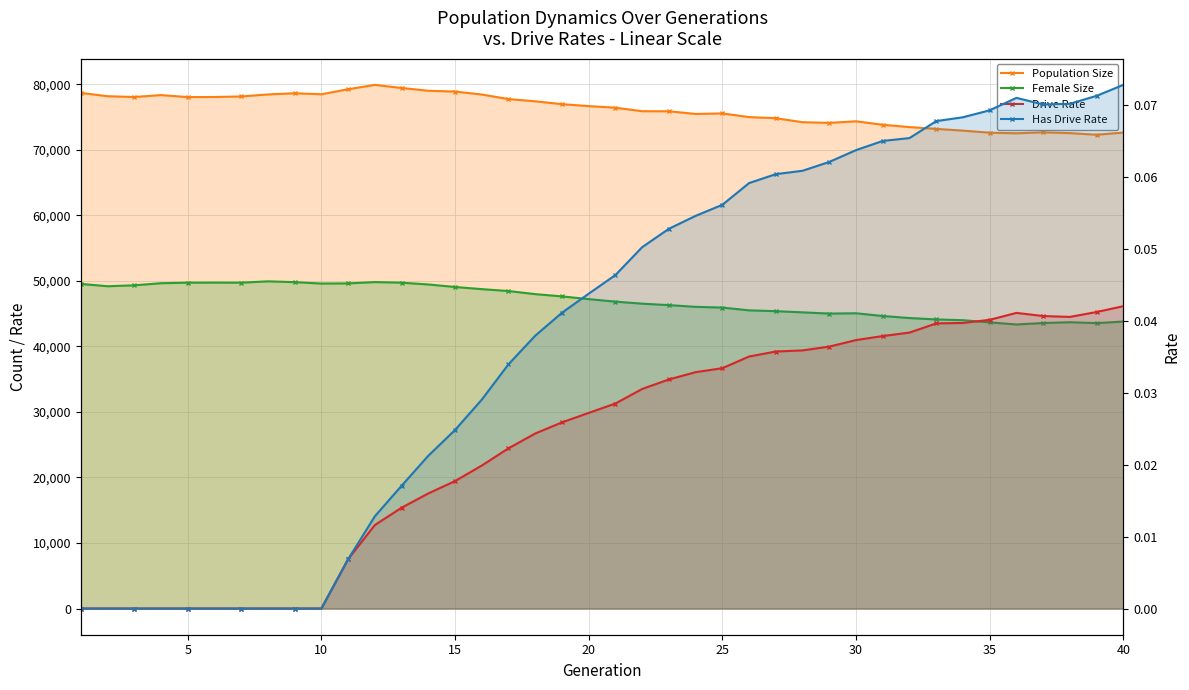

Reading right to left, extract all data points from this chart.

Population Size: 72614.0	72286.0	72533.0	72647.0	72507.0	72596.0	72913.0	73177.0	73450.0	73808.0	74334.0	74095.0	74195.0	74805.0	74975.0	75538.0	75455.0	75863.0	75873.0	76409.0	76651.0	76948.0	77385.0	77725.0	78420.0	78873.0	78991.0	79419.0	79891.0	79225.0	78456.0	78613.0	78430.0	78126.0	78040.0	78029.0	78333.0	78041.0	78161.0	78667.0
Female Size: 43784.0	43543.0	43679.0	43557.0	43339.0	43657.0	43991.0	44104.0	44319.0	44631.0	45046.0	45000.0	45188.0	45366.0	45493.0	45914.0	46029.0	46289.0	46512.0	46821.0	47204.0	47622.0	47967.0	48437.0	48730.0	49056.0	49441.0	49714.0	49804.0	49603.0	49582.0	49795.0	49918.0	49713.0	49723.0	49714.0	49632.0	49310.0	49169.0	49531.0
Drive Rate: 0.0	0.0	0.0	0.0	0.0	0.0	0.0	0.0	0.0	0.0	0.0	0.0	0.0	0.0	0.0	0.0	0.0	0.0	0.0	0.0	0.0	0.0	0.0	0.0	0.0	0.0	0.0	0.0	0.0	0.0	0.0	0.0	0.0	0.0	0.0	0.0	0.0	0.0	0.0	0.0
Has Drive Rate: 0.1	0.1	0.1	0.1	0.1	0.1	0.1	0.1	0.1	0.1	0.1	0.1	0.1	0.1	0.1	0.1	0.1	0.1	0.1	0.0	0.0	0.0	0.0	0.0	0.0	0.0	0.0	0.0	0.0	0.0	0.0	0.0	0.0	0.0	0.0	0.0	0.0	0.0	0.0	0.0